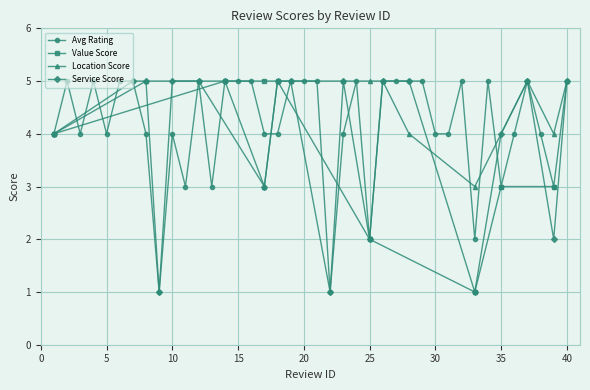

The Avg Rating series shows 5 at 16. True or false?

True